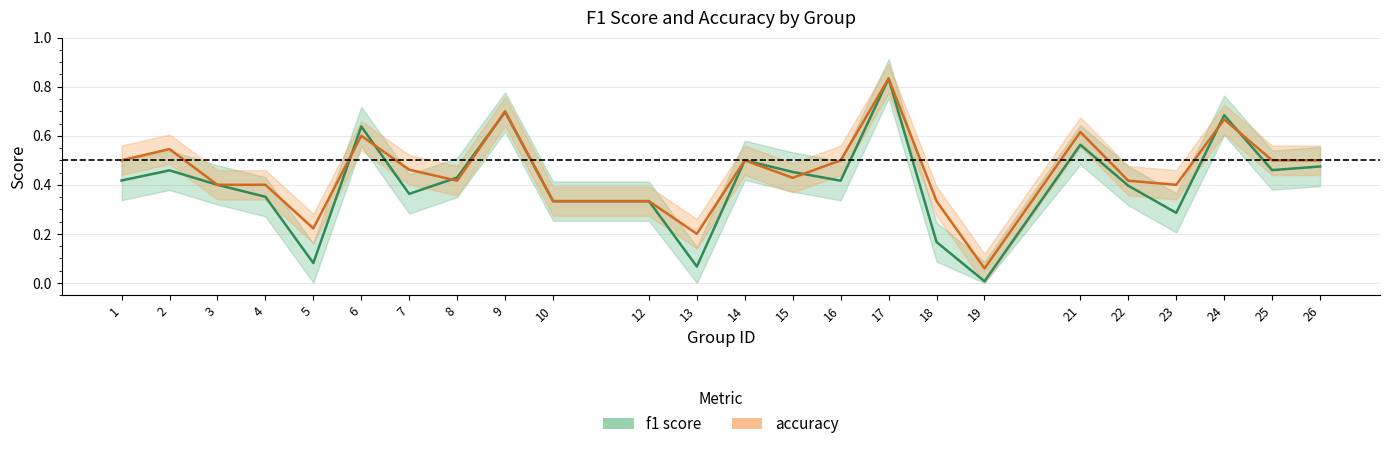

What is the approximate value of accuracy at 8?

0.4